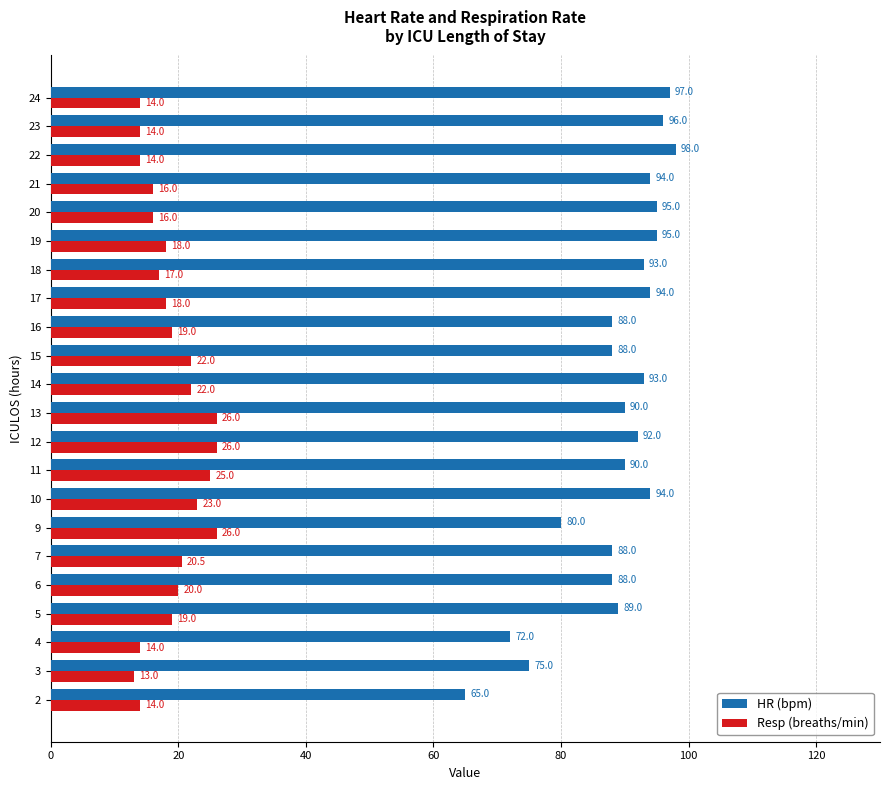

What is the difference between the highest and lowest values at 22?

84.0